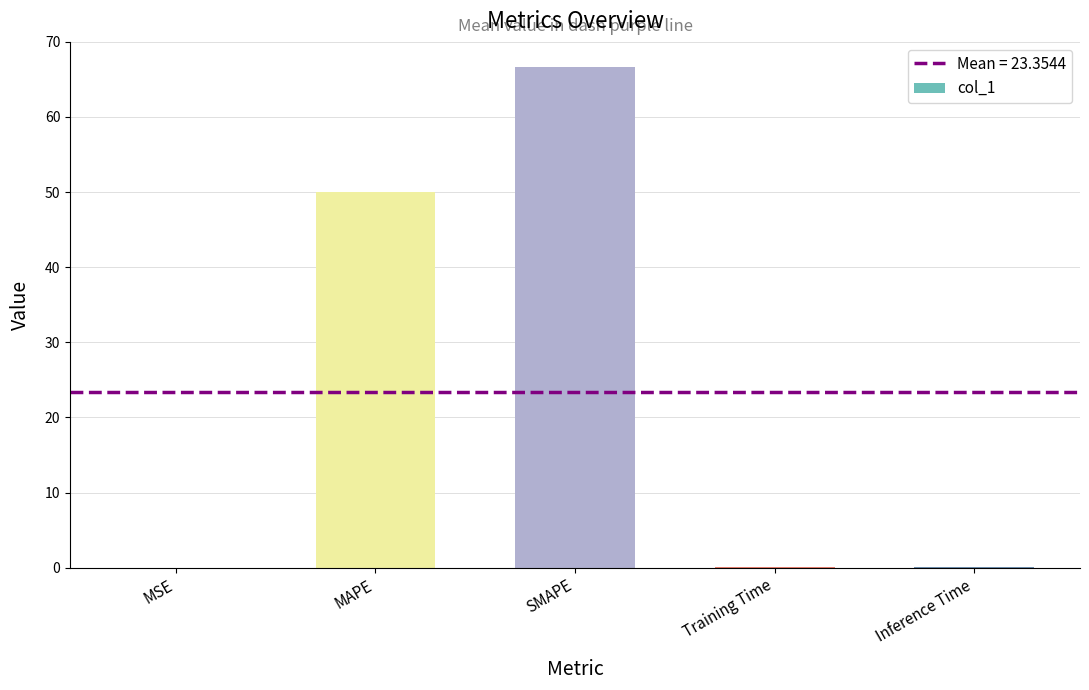

What is the change in value from MSE to MAPE?

+50.0